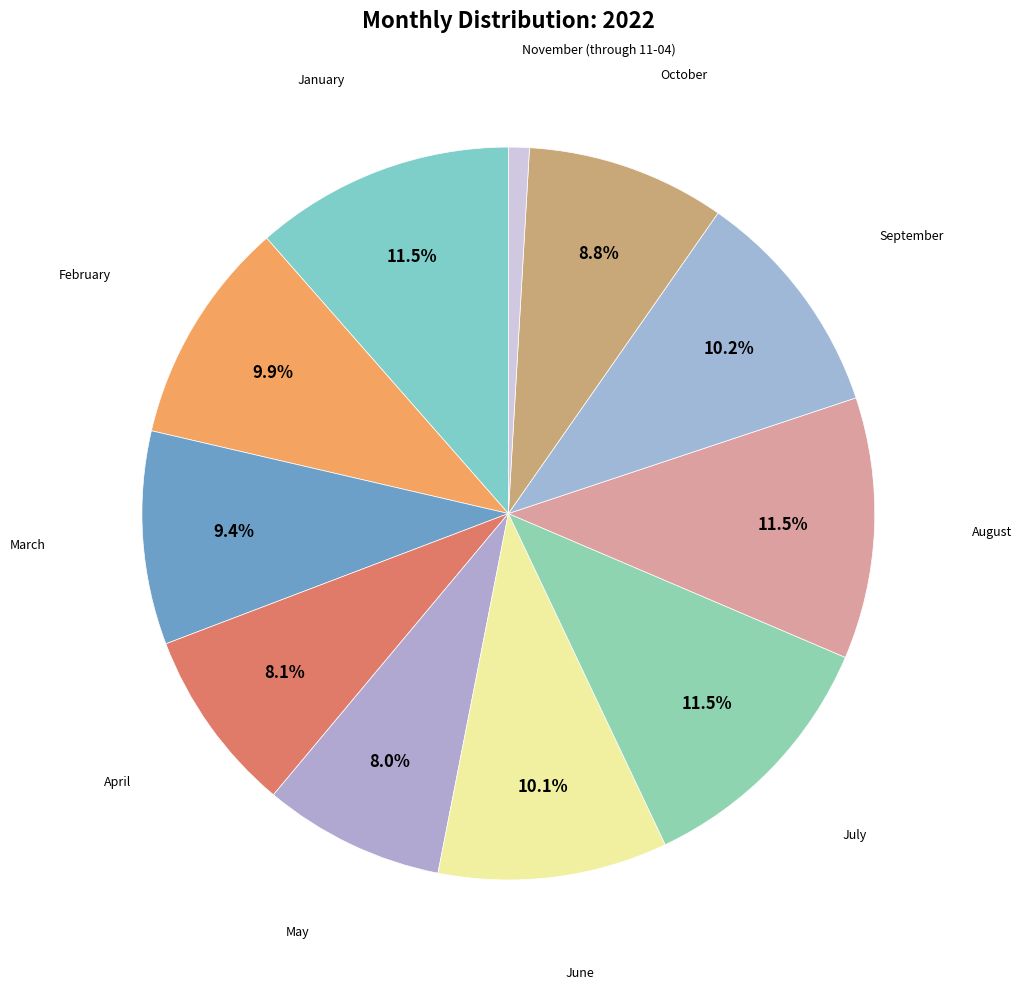

What is the smallest slice in the pie chart?

November (through 11-04)